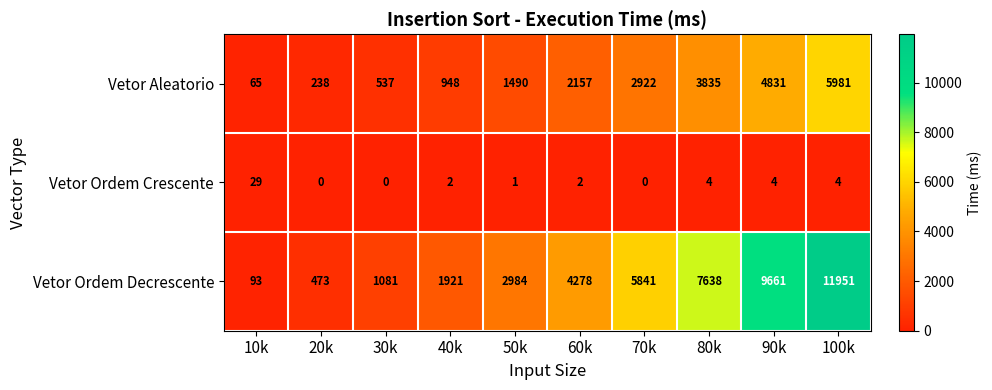

At which category is the sum across all series the highest?

100k